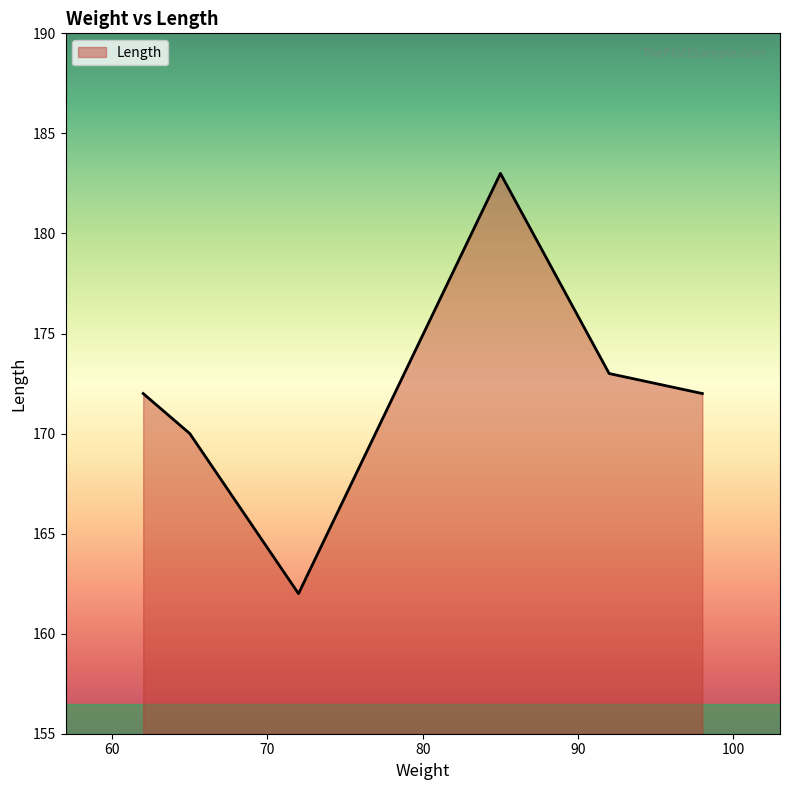

How many interior local peaks (higher than both neighbors) does the data have?

1